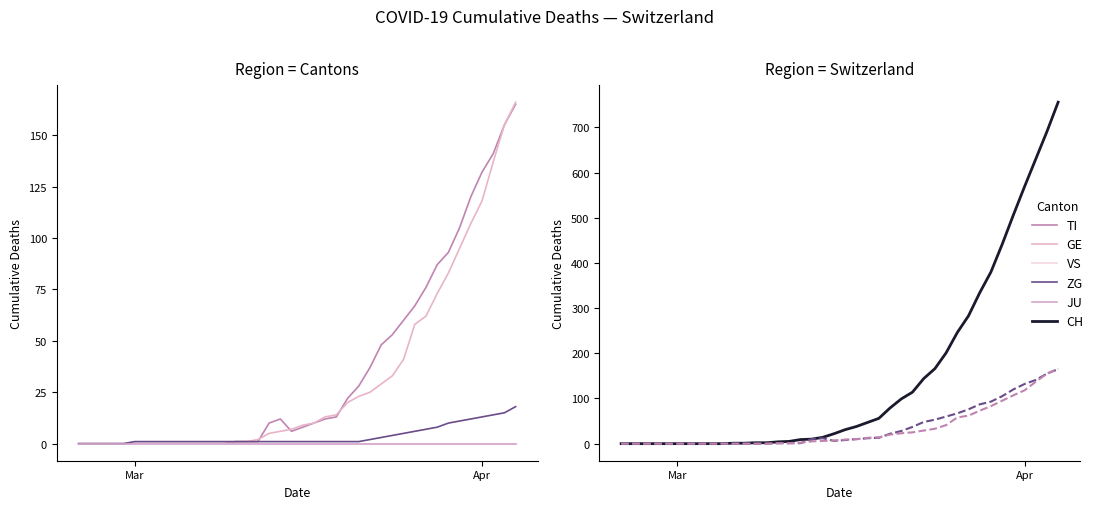

What is the maximum value for ZG?

18